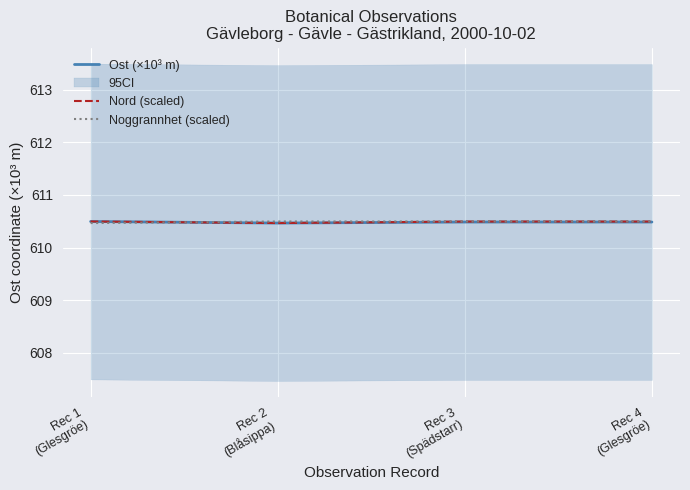

At which label is Noggrannhet (scaled) closest to 610?

Rec 1
(Glesgröe)